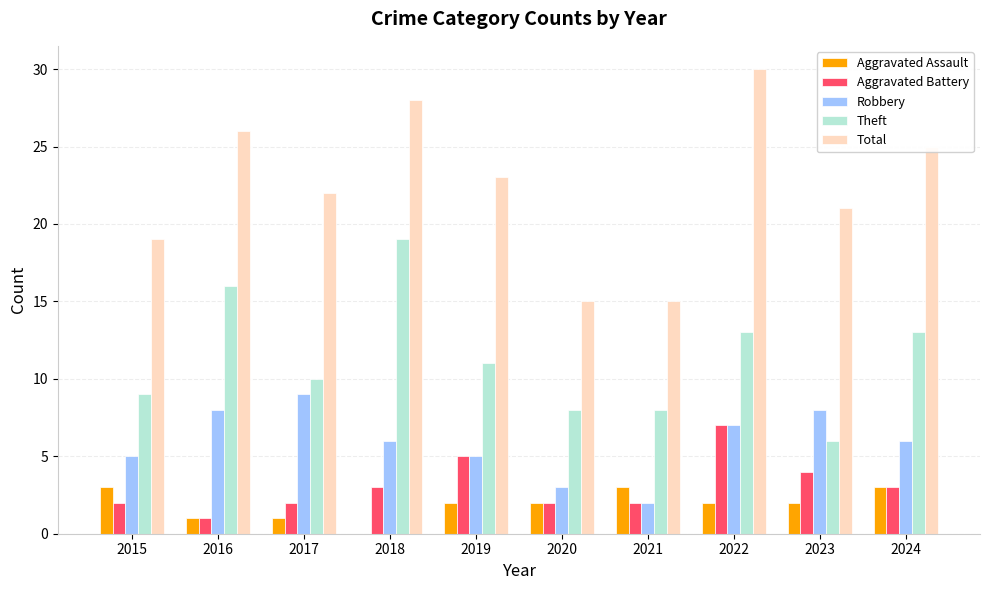

At which label does Robbery first exceed 6?

2016